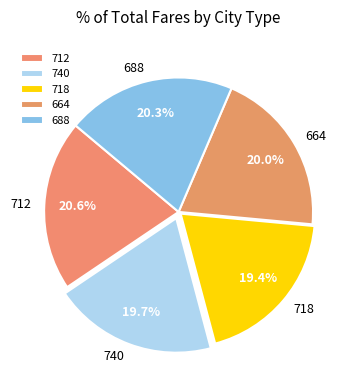

What percentage is NOT represented by 664?

80.0%